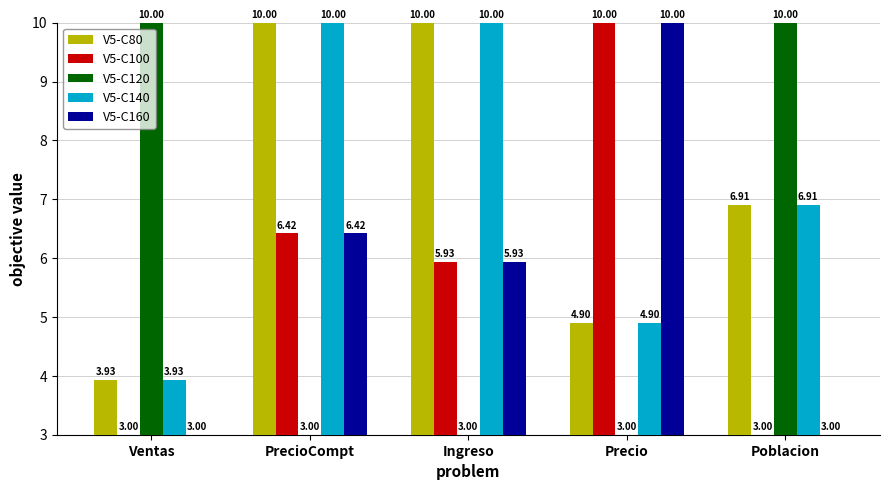

What is the sum of the V5-C100 values at Ventas and Precio?

13.0